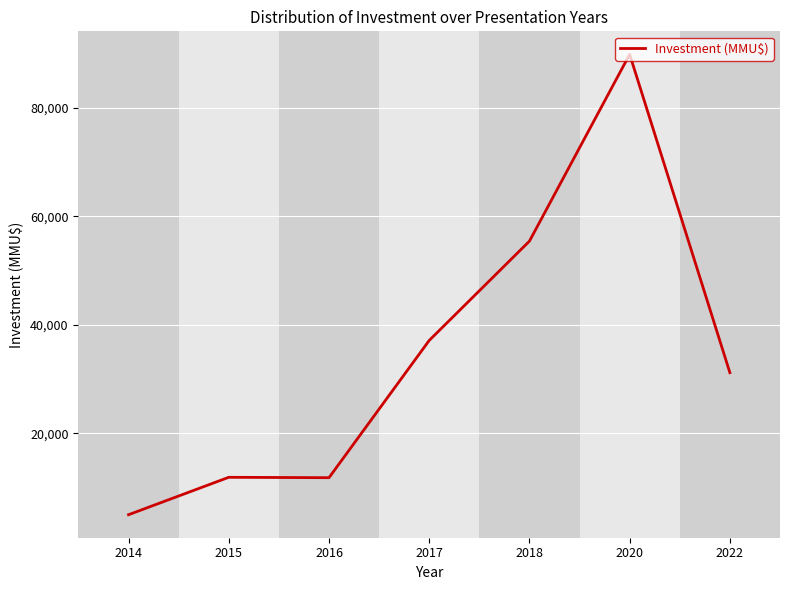

True or false: there are more than 2 points higher than both neighbors.

False